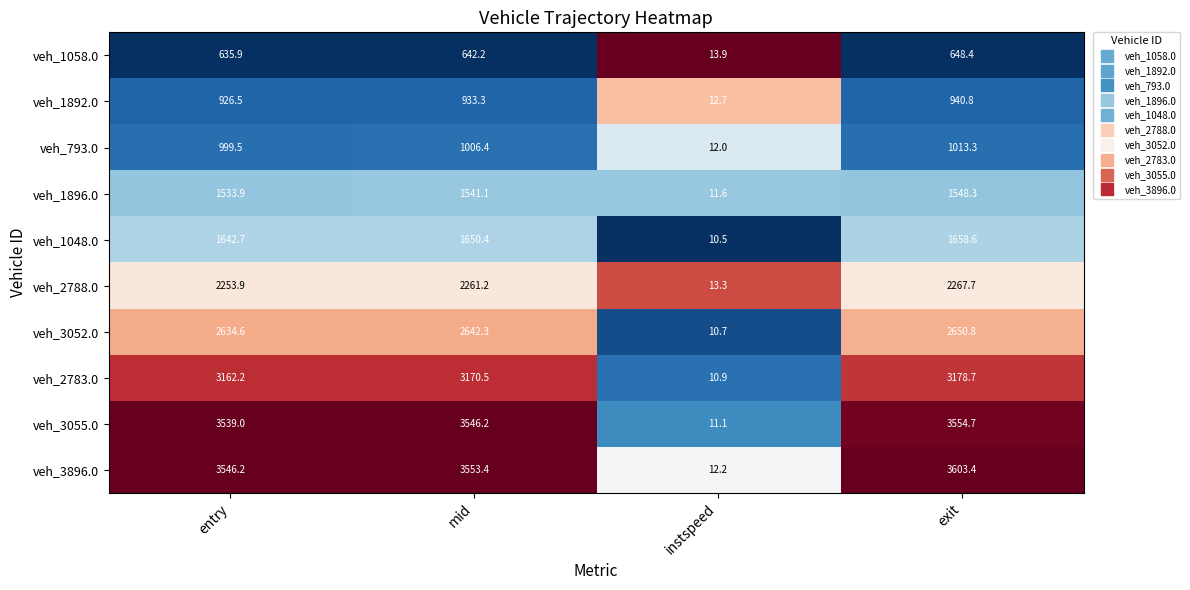

Which series has the widest spread of values?

veh_3896.0